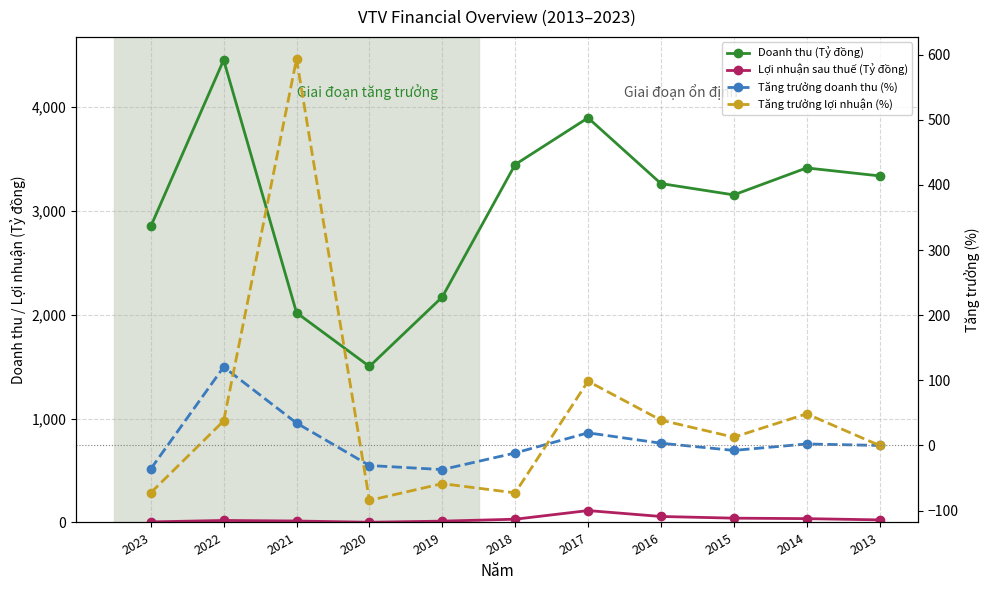

What is the difference between the maximum and minimum values in the Lợi nhuận sau thuế (Tỷ đồng) series?

112.5